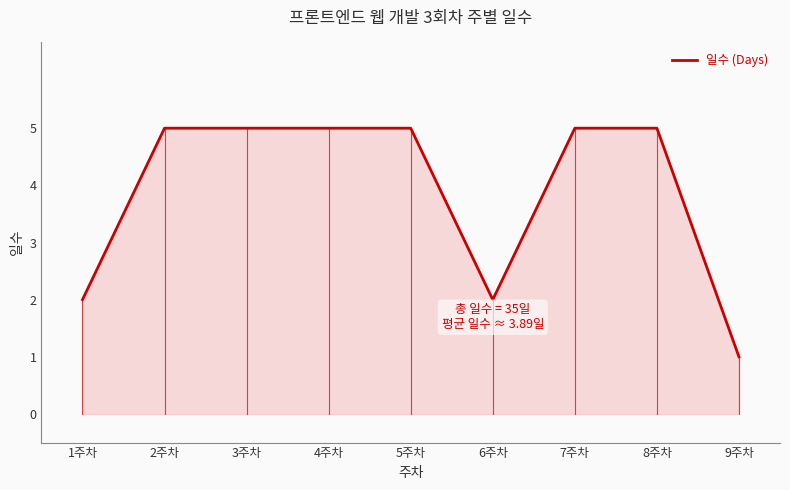

At which category does the chart reach its minimum across all series?

9주차